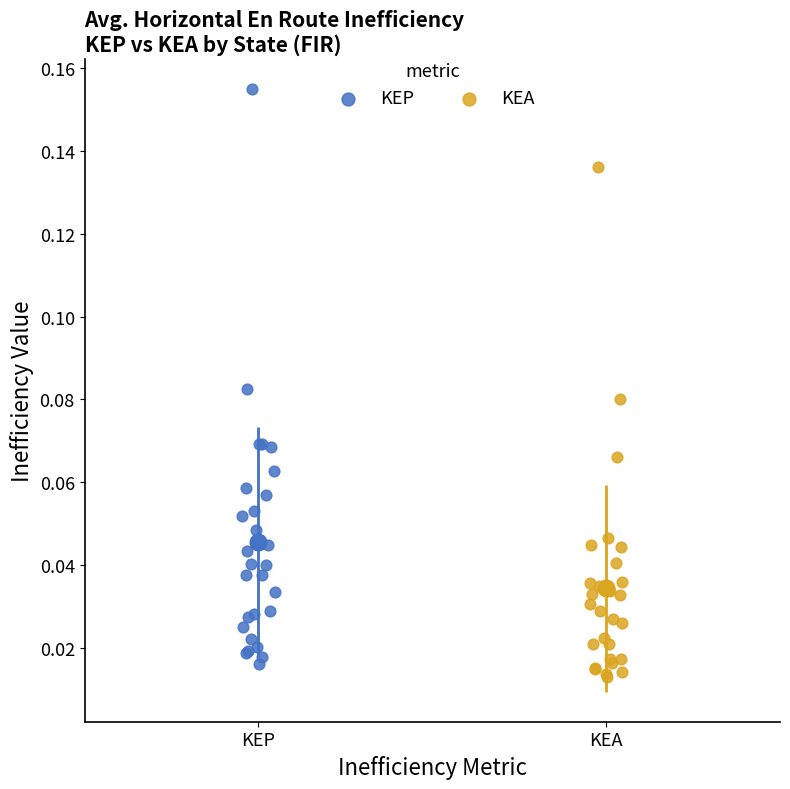

What are all the series names shown in the legend?

KEP, KEA